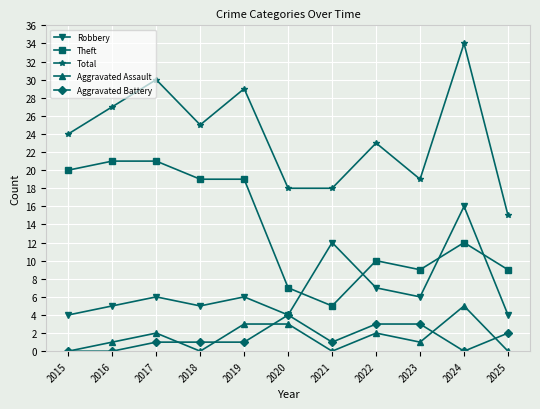

Reading left to right, extract all data points from this chart.

Robbery: 4	5	6	5	6	4	12	7	6	16	4
Theft: 20	21	21	19	19	7	5	10	9	12	9
Total: 24	27	30	25	29	18	18	23	19	34	15
Aggravated Assault: 0	1	2	0	3	3	0	2	1	5	0
Aggravated Battery: 0	0	1	1	1	4	1	3	3	0	2